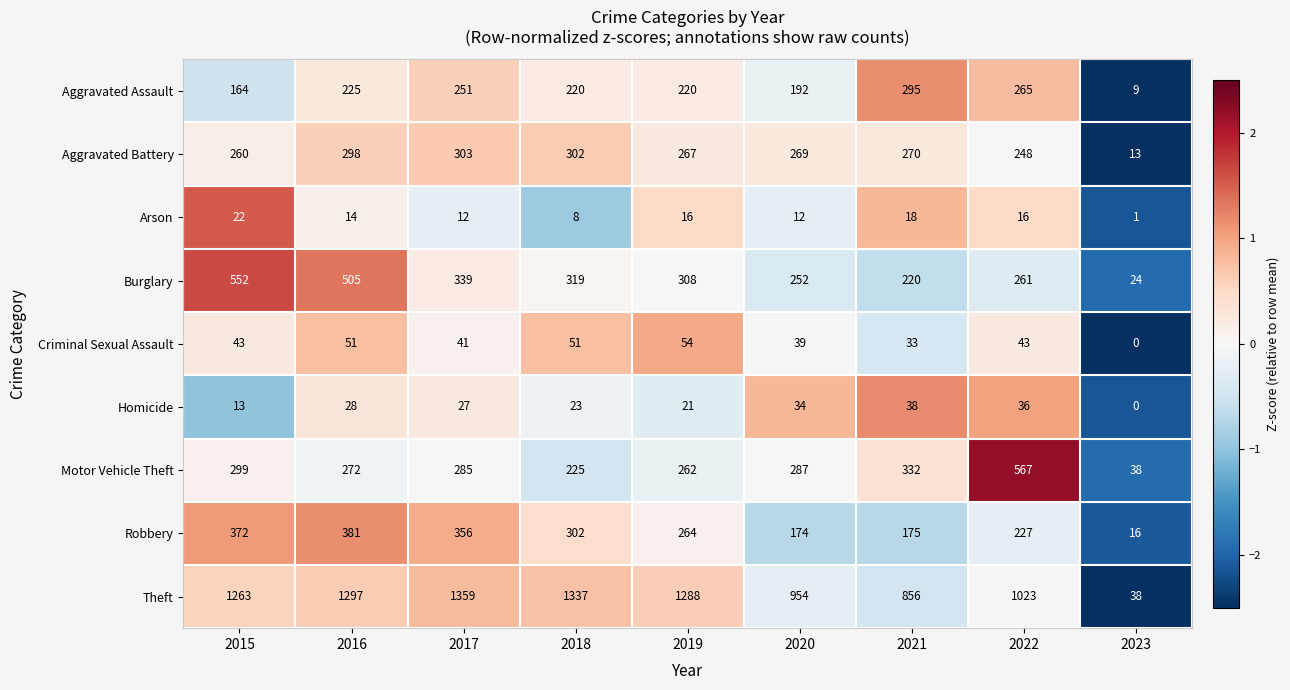

Rank the series by their maximum value, from lowest to highest.

Arson, Homicide, Criminal Sexual Assault, Aggravated Assault, Aggravated Battery, Robbery, Burglary, Motor Vehicle Theft, Theft